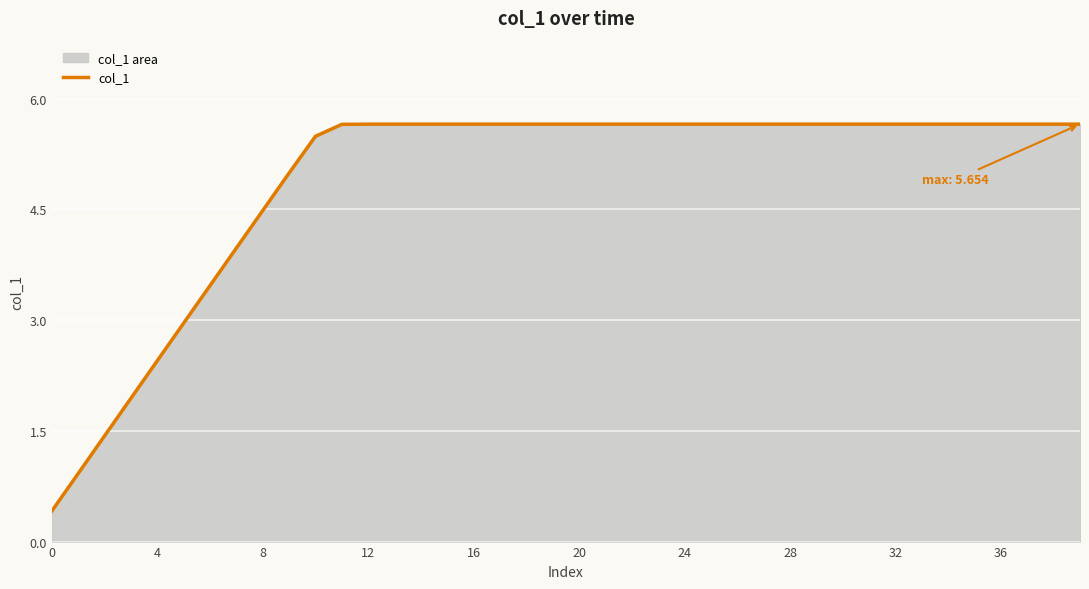

What is the label of the 12th point from the left?

11